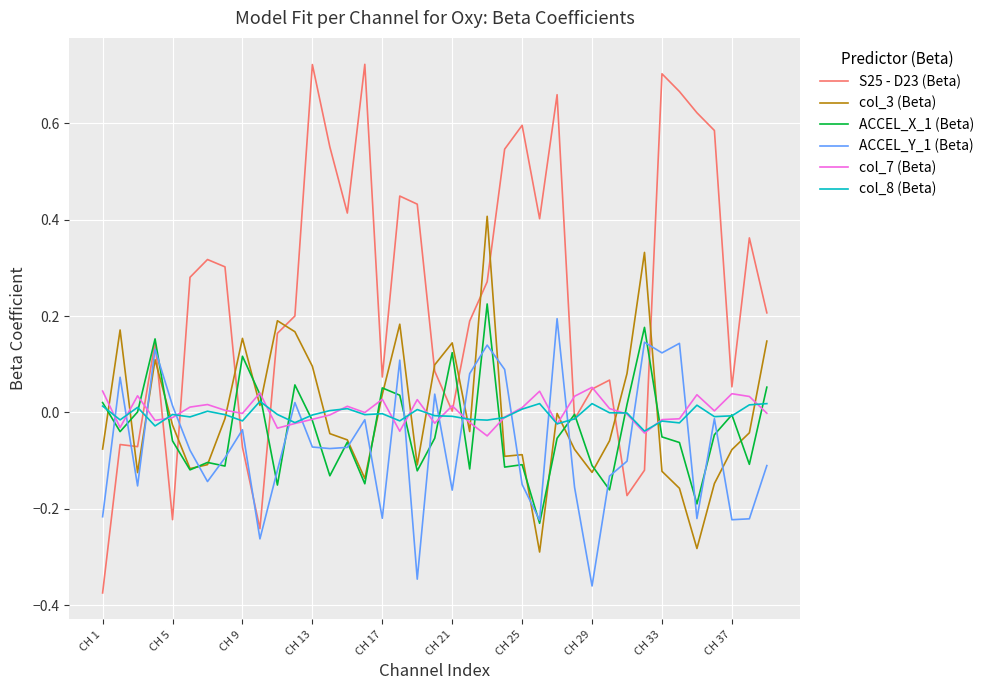

Which series has the widest spread of values?

S25 - D23 (Beta)